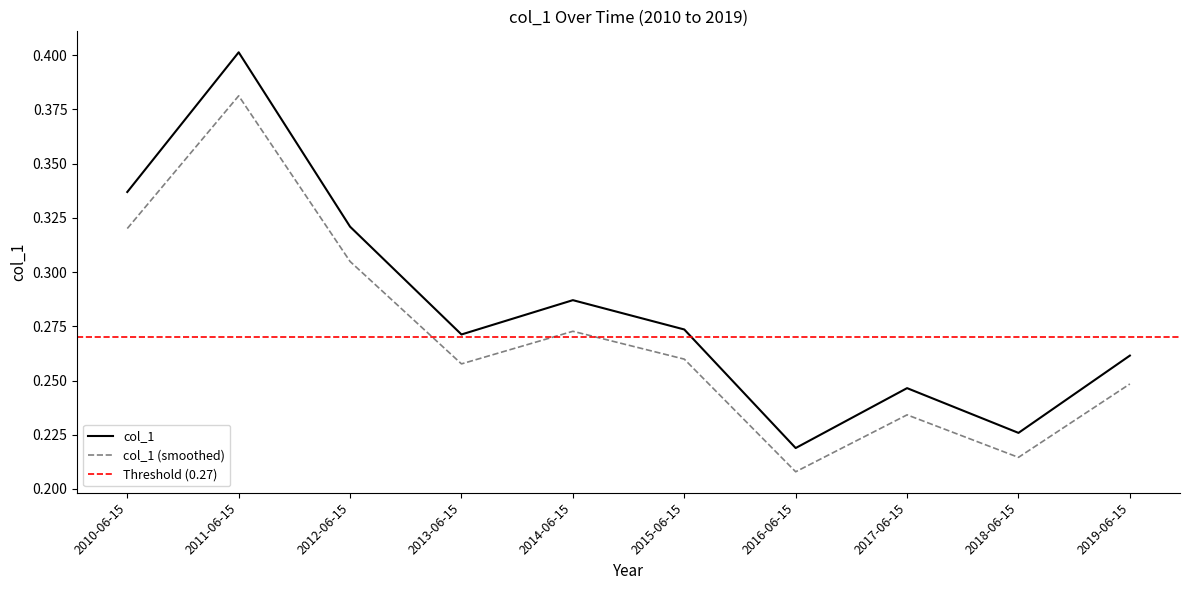

Reading left to right, list all the values displayed in this chart.

2010-06-15=0.3	2011-06-15=0.4	2012-06-15=0.3	2013-06-15=0.3	2014-06-15=0.3	2015-06-15=0.3	2016-06-15=0.2	2017-06-15=0.2	2018-06-15=0.2	2019-06-15=0.3